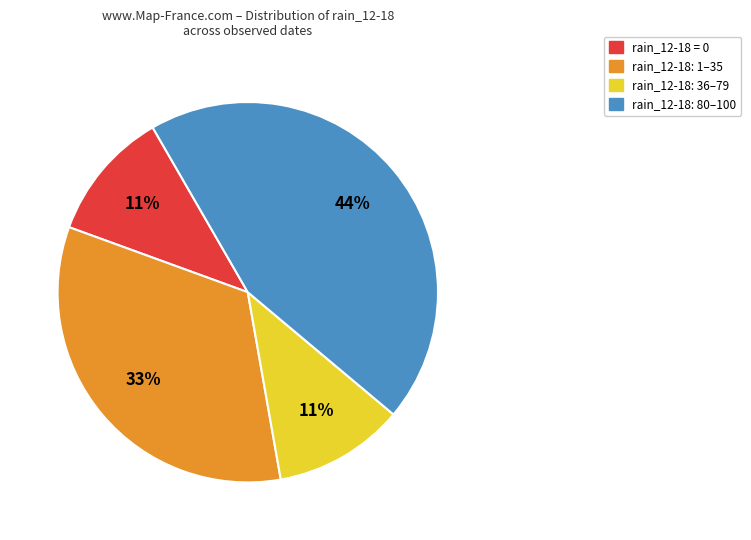

To the nearest percent, what is the average slice percentage?

25%